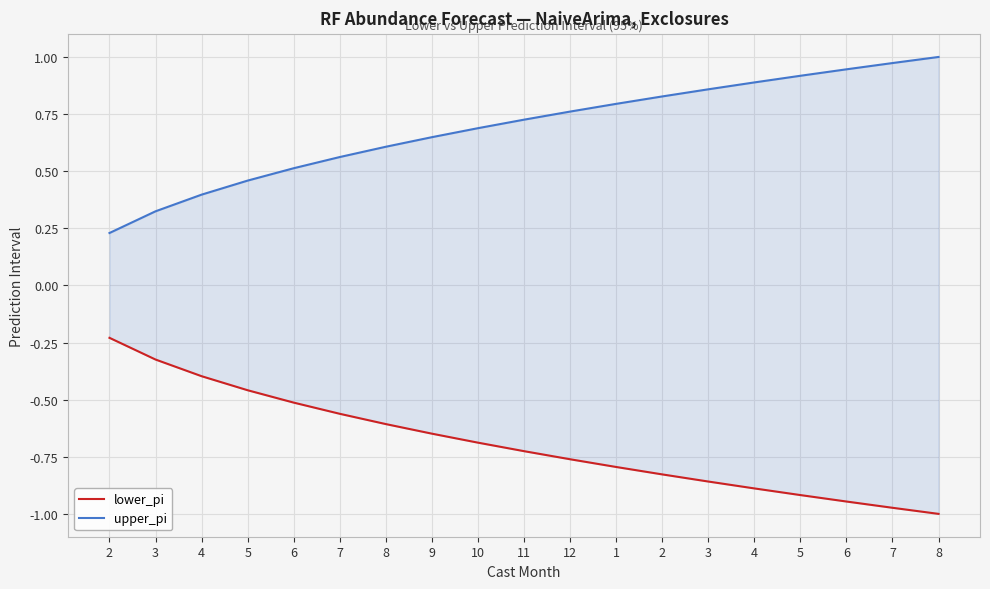

At how many categories does at least one series exceed 0?

19